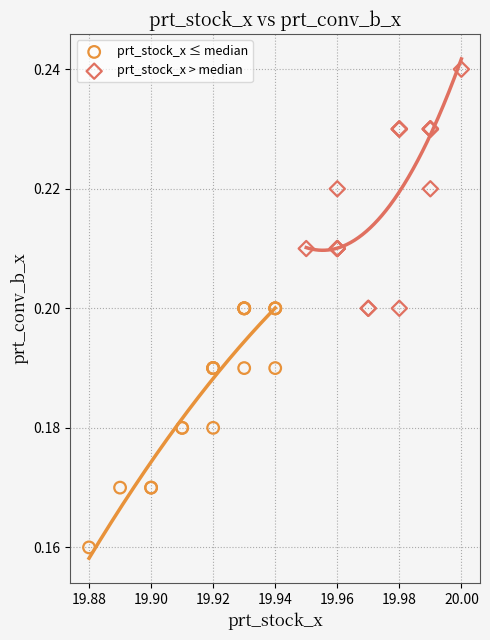

What are all the series names shown in the legend?

prt_stock_x ≤ median, prt_stock_x > median